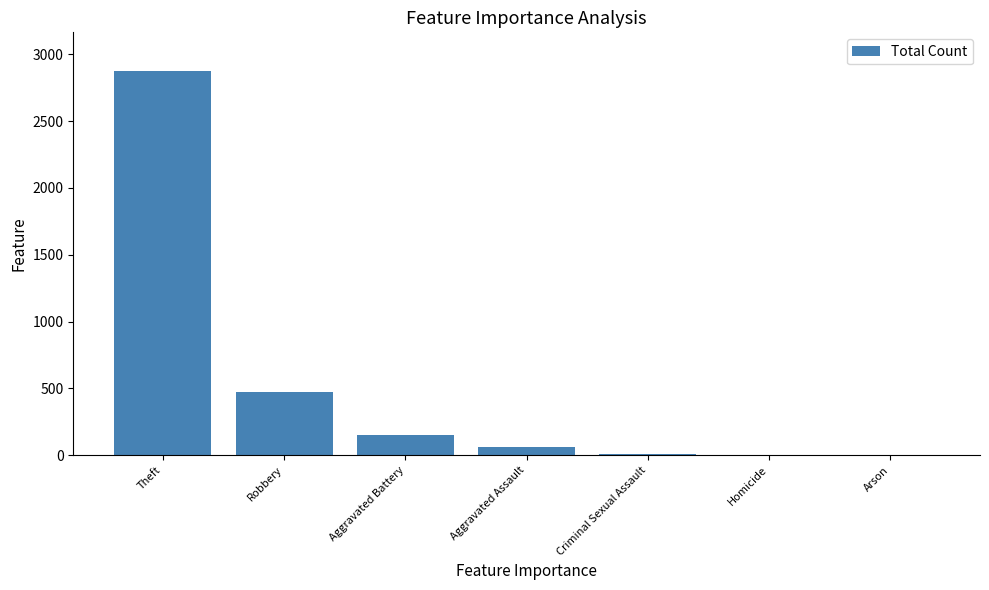

What is the sum of the values at Aggravated Assault and Aggravated Battery?

218